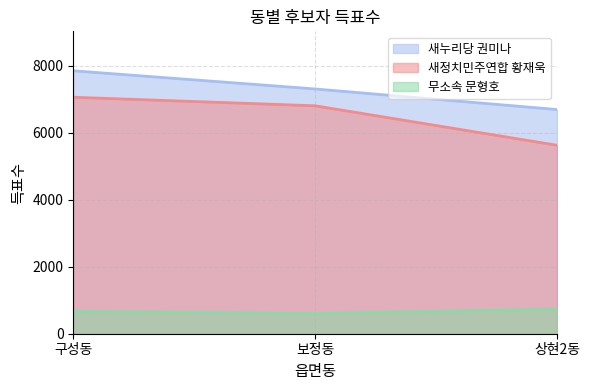

Reading left to right, extract all data points from this chart.

새누리당 권미나: 구성동=7848	보정동=7305	상현2동=6691
새정치민주연합 황재욱: 구성동=7058	보정동=6803	상현2동=5625
무소속 문형호: 구성동=668	보정동=604	상현2동=735